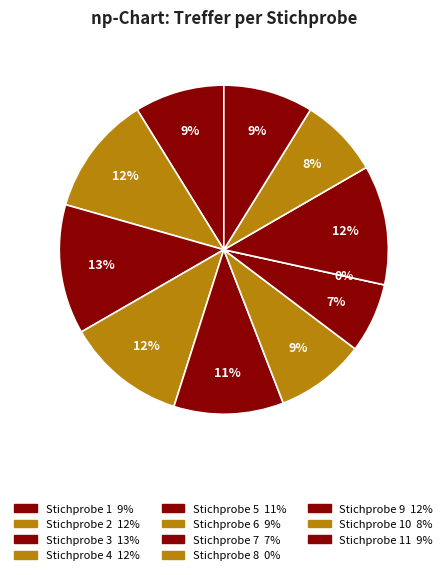

What is the total percentage of 4 and 3?

24.5%